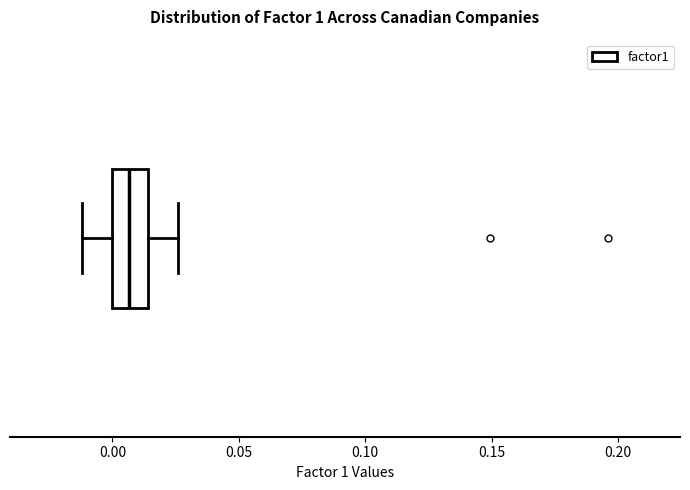

Transcribe this box plot: give where the median line is, the range the box spans, and where the two whiskers end, as read against the x-axis. The values are not printed on the chart, so give them approximately, as read against the axis.

median 0.005, box 0.000 to 0.015, whiskers -0.010 to 0.025